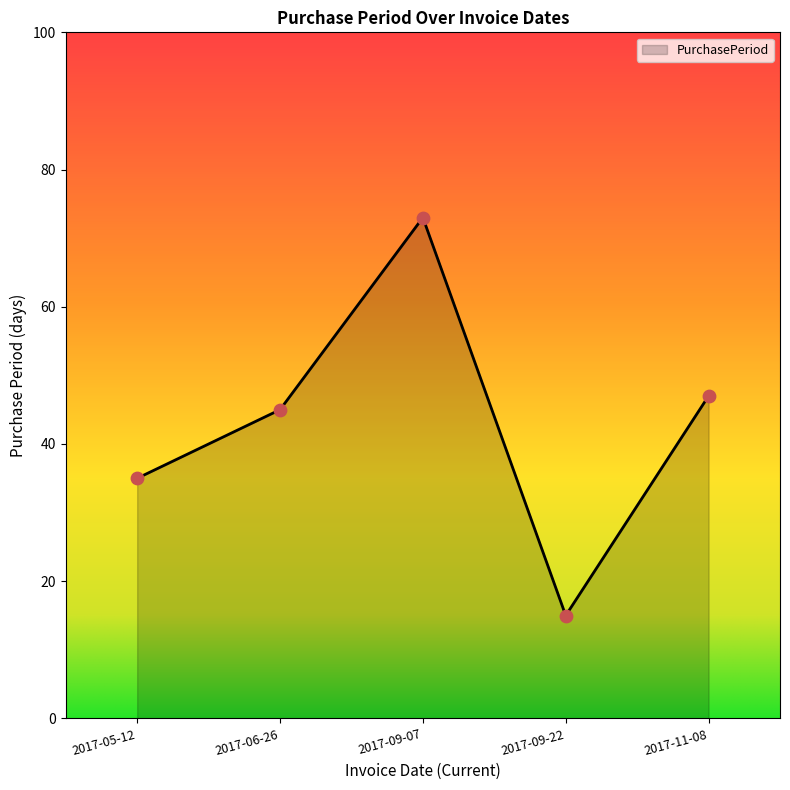

What is the ratio of the value at 2017-09-22 to the value at 2017-06-26?

0.3